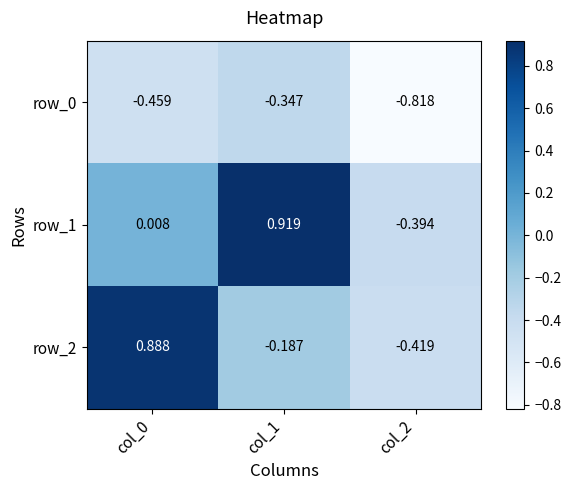

What is the average value of the row_2 series?

0.1